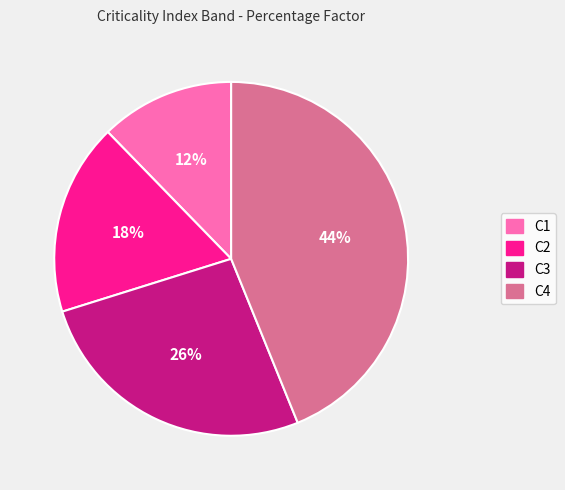

To the nearest percent, what is the difference between the C2 and C4 slice percentages?

26%